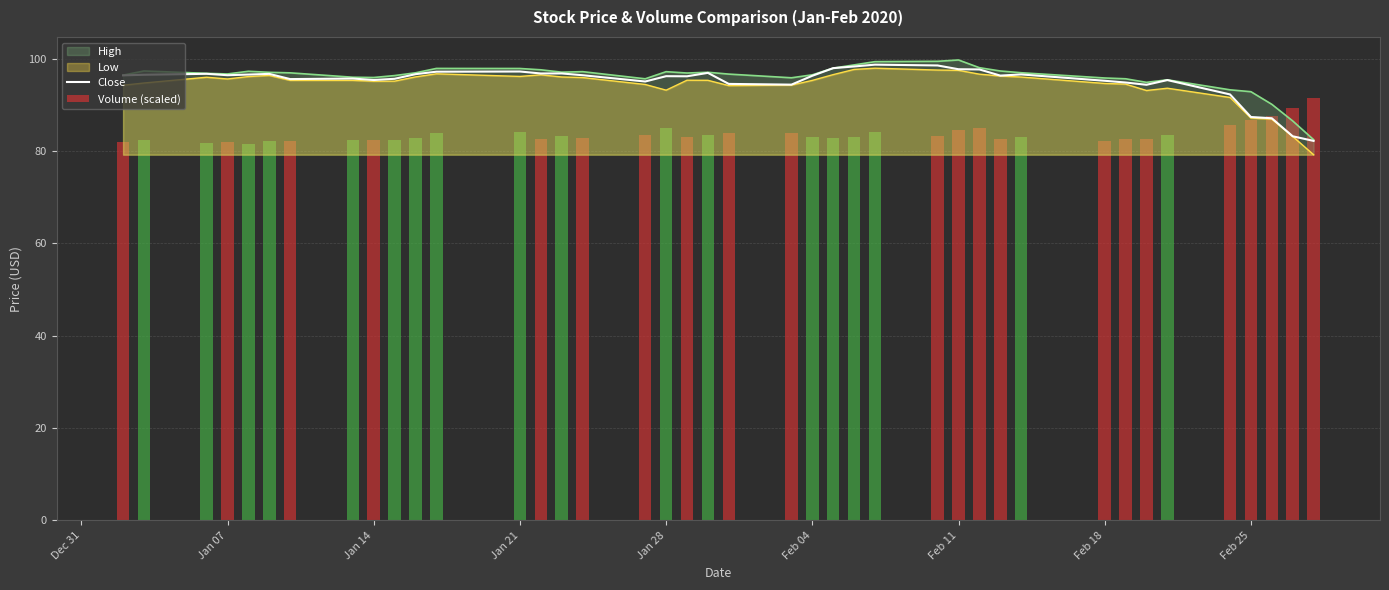

How many bars are there in each group?

2